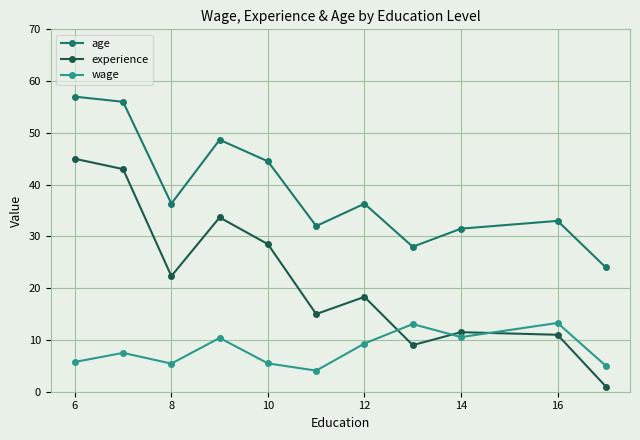

What is the value of the experience point at the 2nd from the left?

43.0